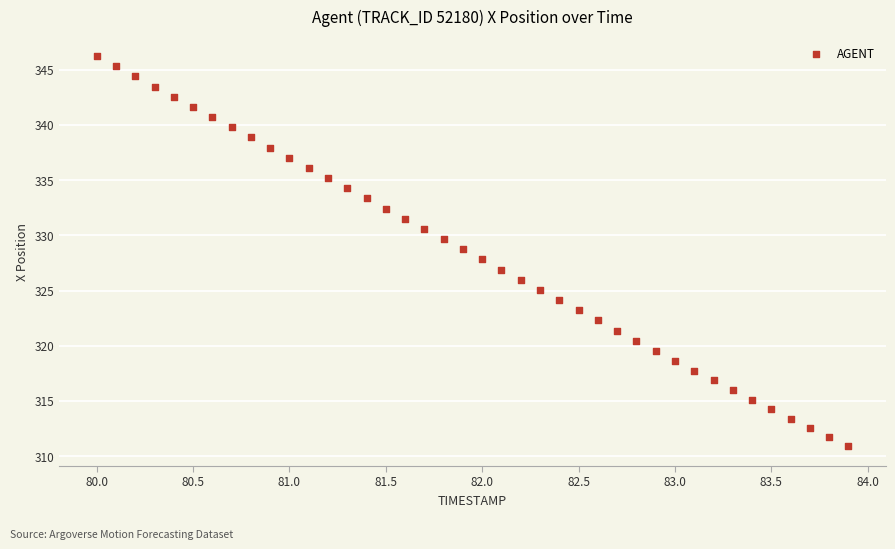

What is the range of X values (max minus min)?

3.9